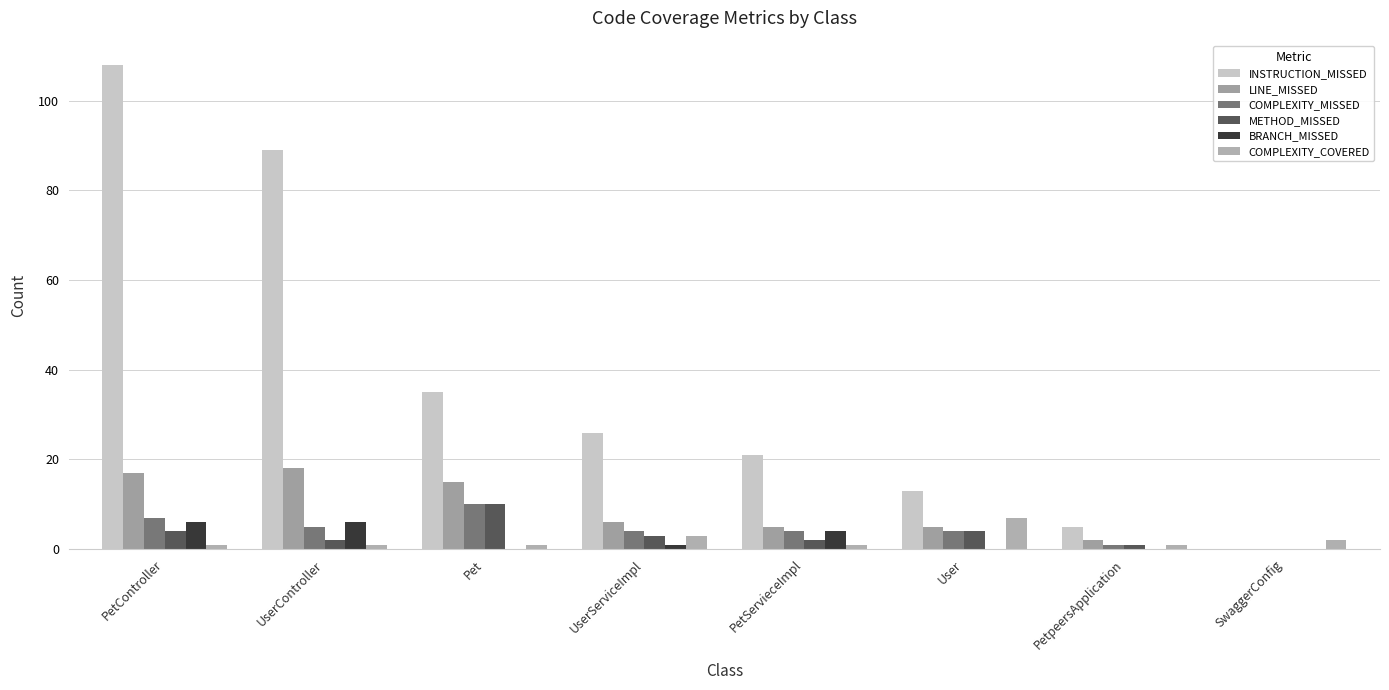

How many series are shown in this chart?

6